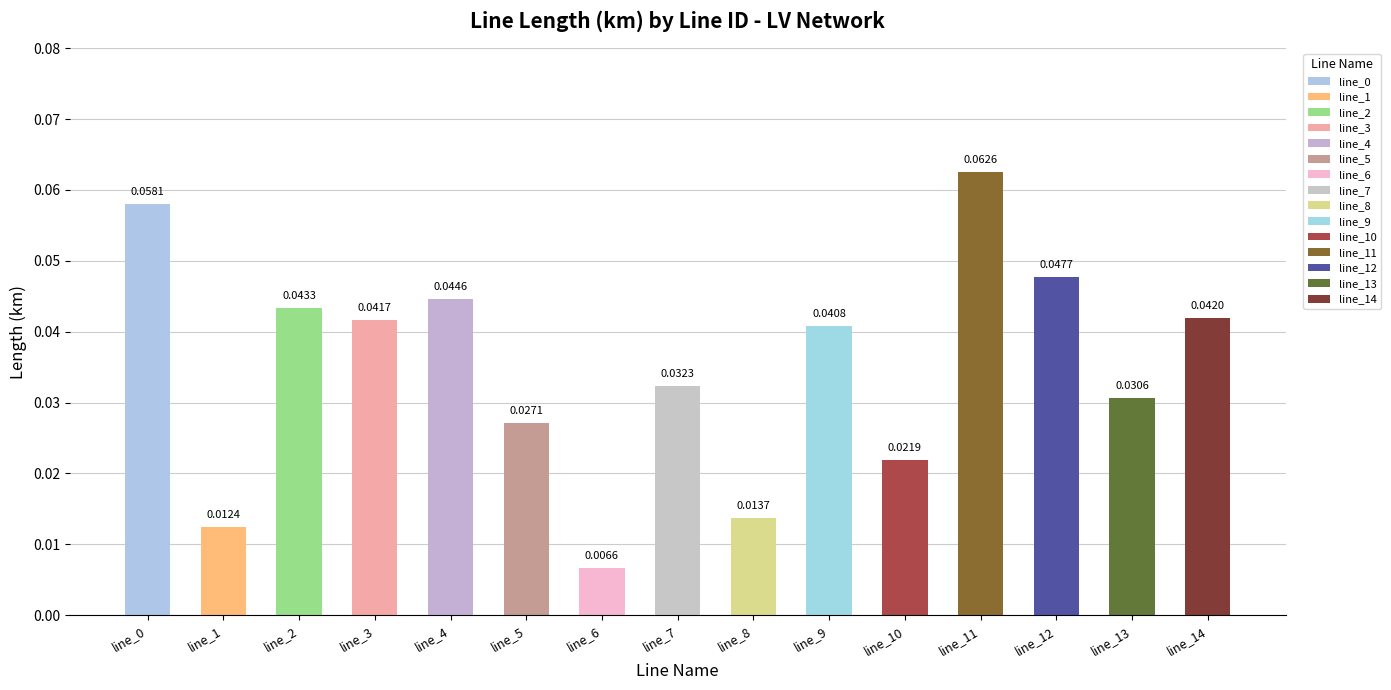

Between line_6 and line_13, which is larger?

line_13